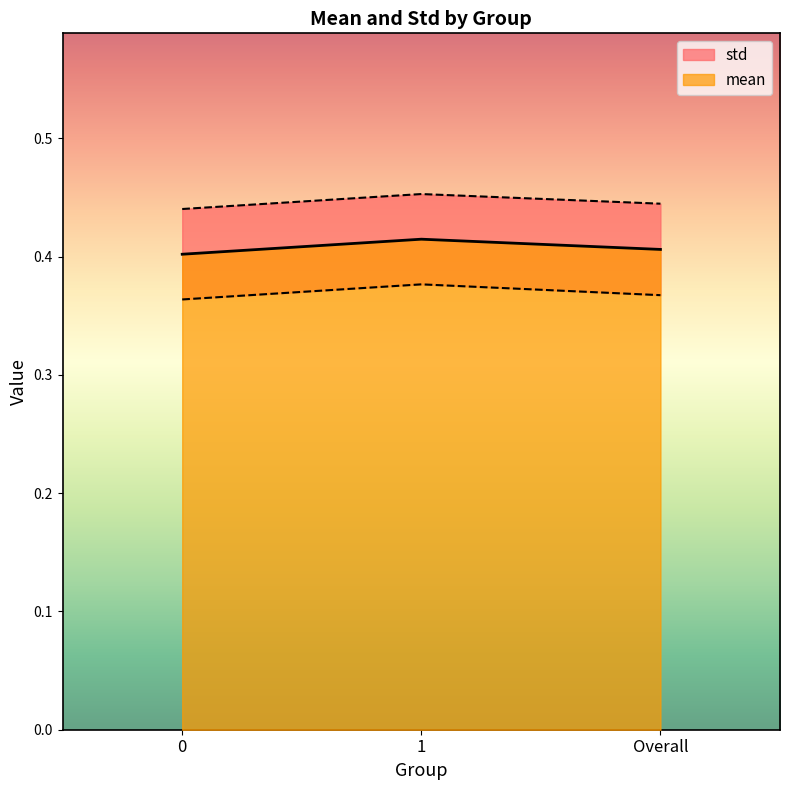

Which has a higher value, Overall or 1?

1